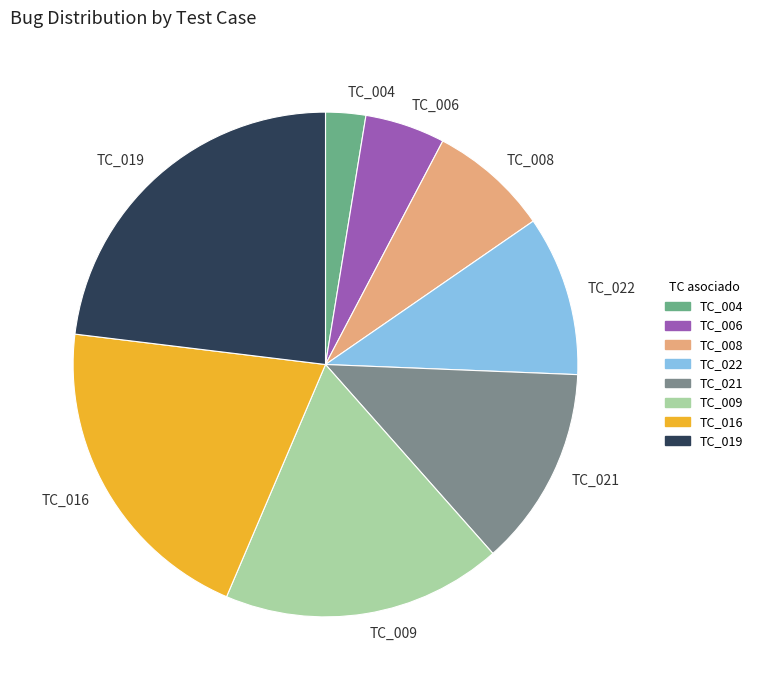

What is the ratio of the value at TC_008 to the value at TC_006?

1.5